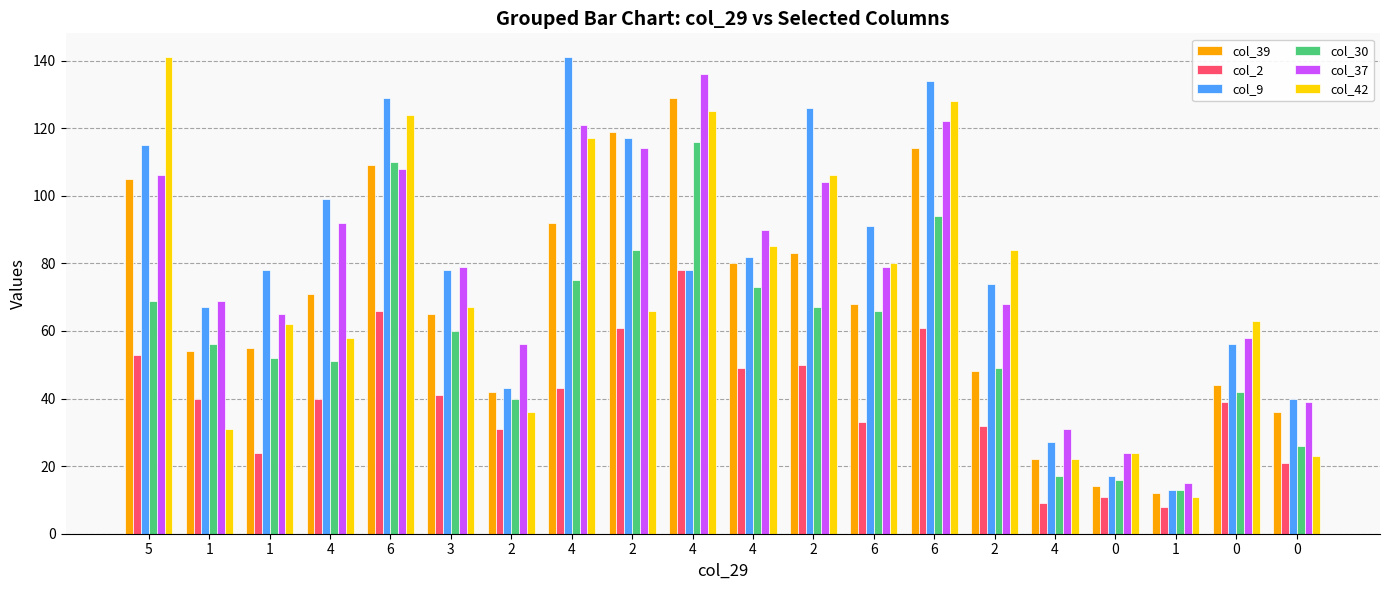

How many data points does each series have?

20